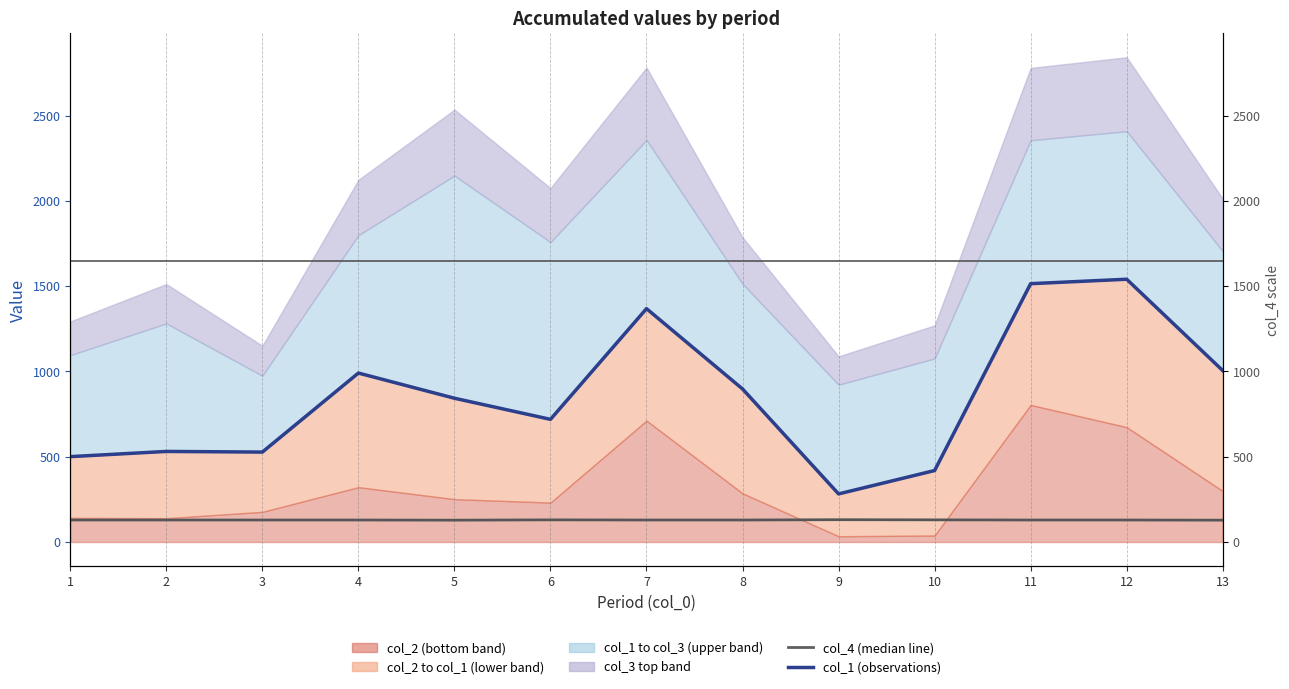

What is the value of the col_4 (median line) point at the 1st from the left?

129.0